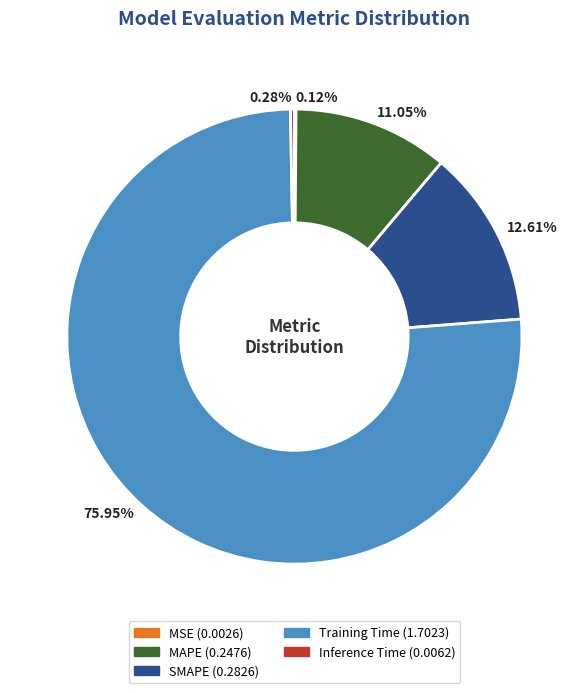

Do MAPE and SMAPE together represent more than half of the pie?

No